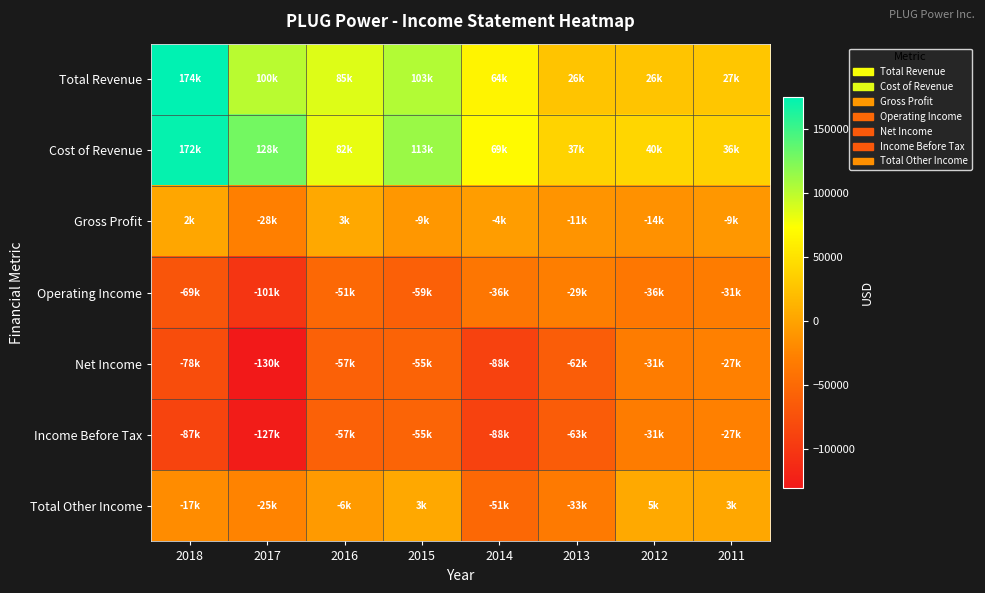

Between 2012 and 2016, which is larger?

2016